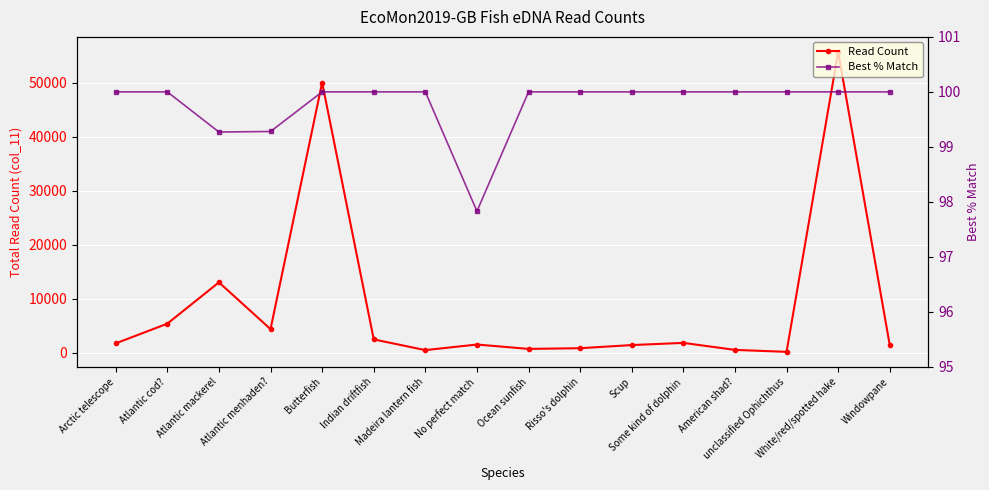

What is the difference between the highest and lowest values at Atlantic menhaden??

4291.7